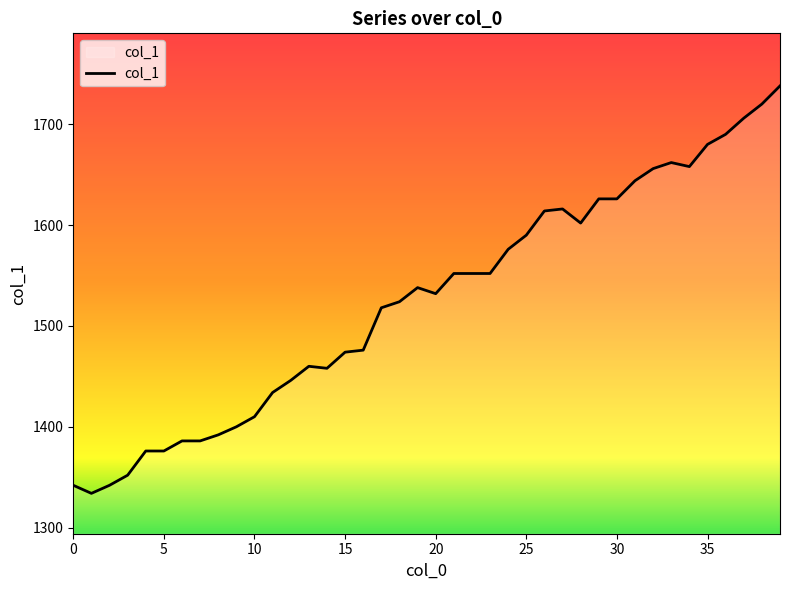

What is the minimum value shown in the chart?

1334